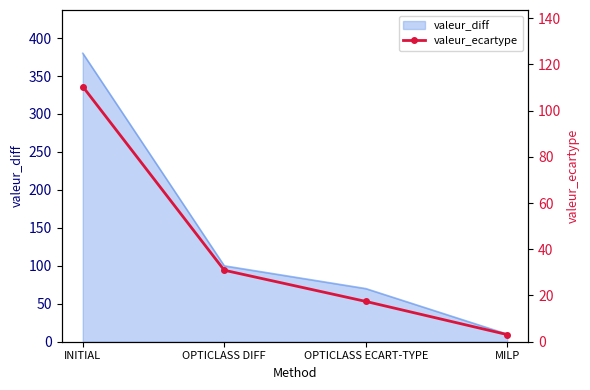

How many values are below 30?

2